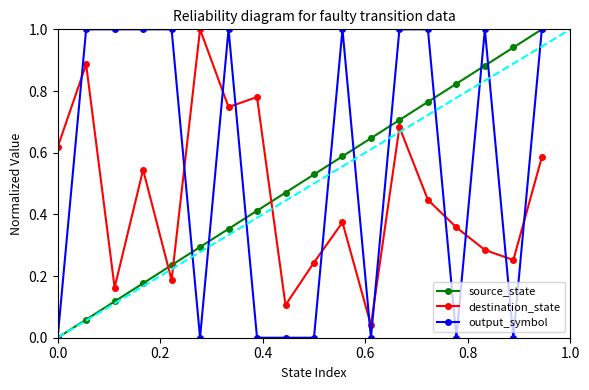

True or false: source_state has more than 0 interior local peaks.

False